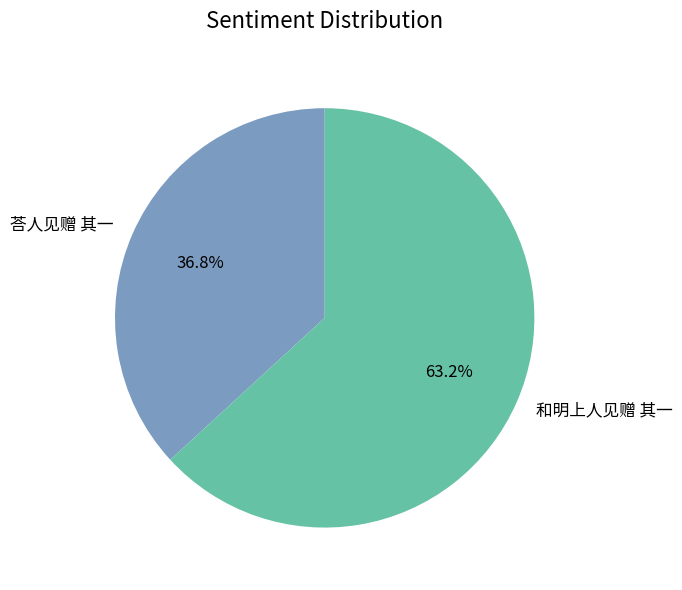

True or false: 荅人见赠 其一 accounts for 37% of the total.

True